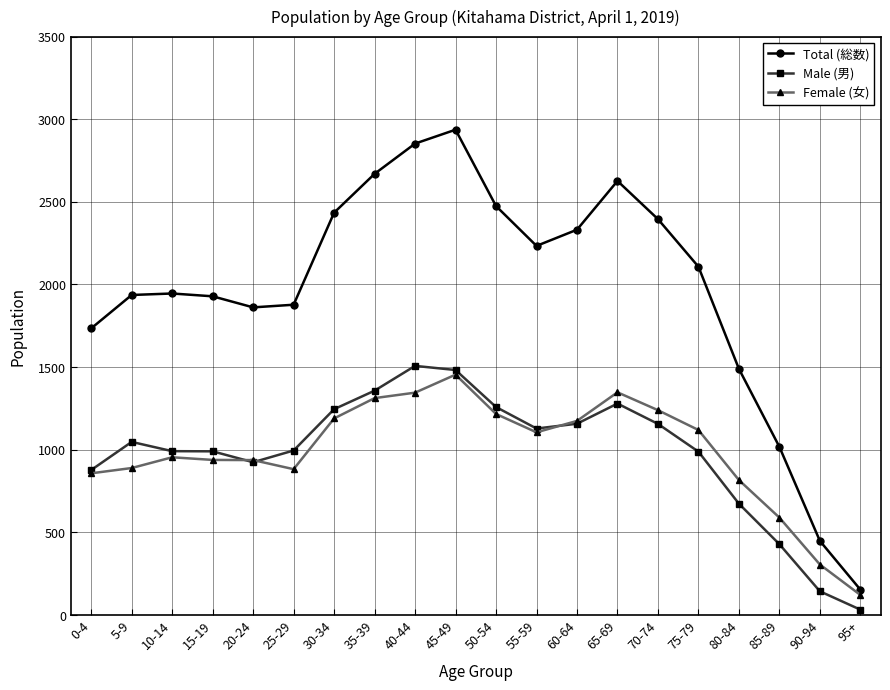

What is the average value of the Total (総数) series?

1972